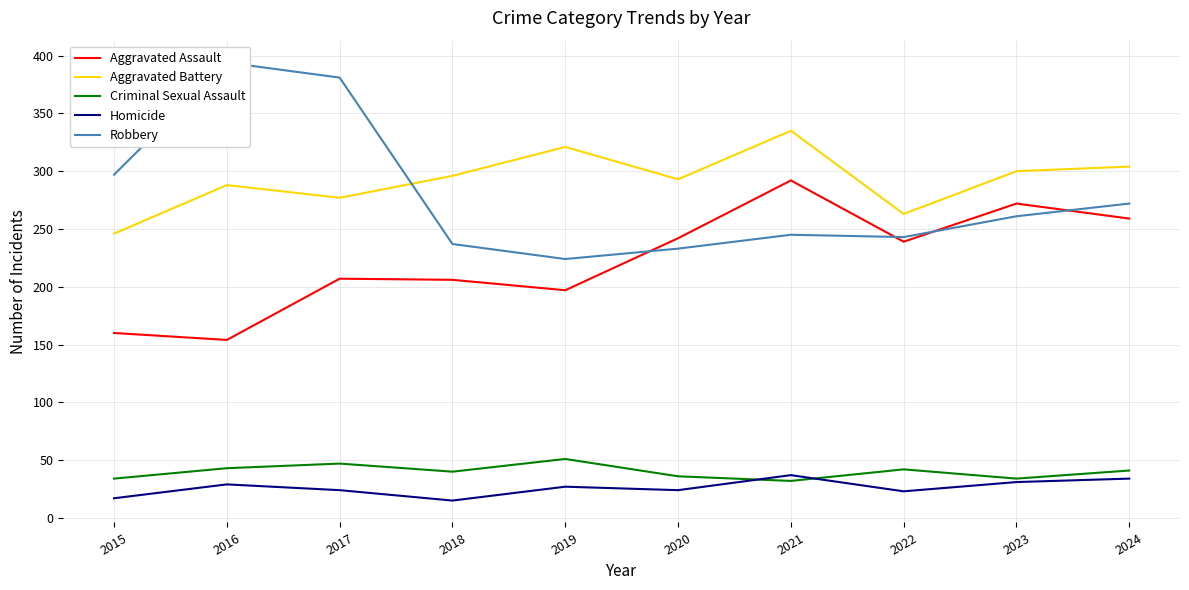

True or false: Criminal Sexual Assault and Robbery intersect in this chart.

False